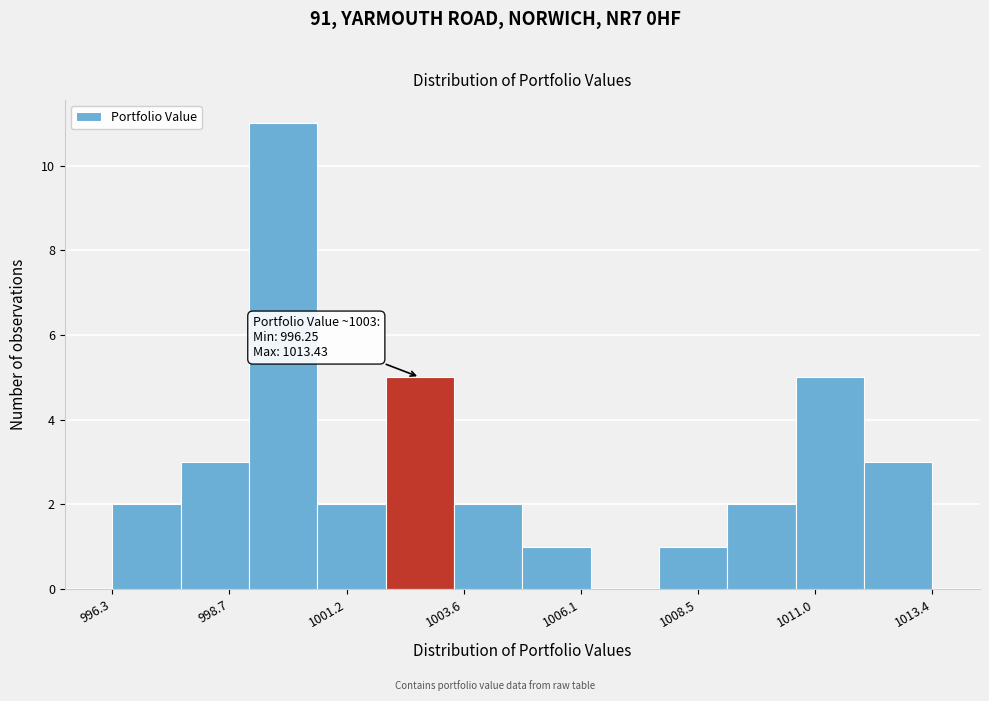

Read against the x-axis, roughly where is the centre of the tallest bar?

1000.0